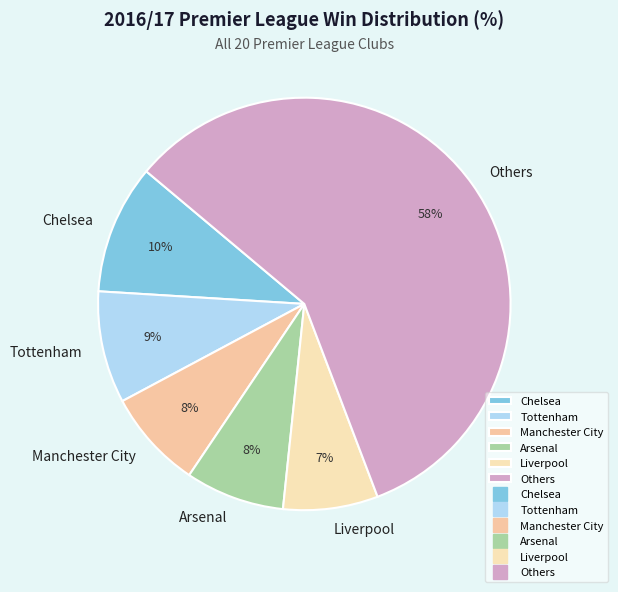

To the nearest percent, what is the average slice percentage?

17%